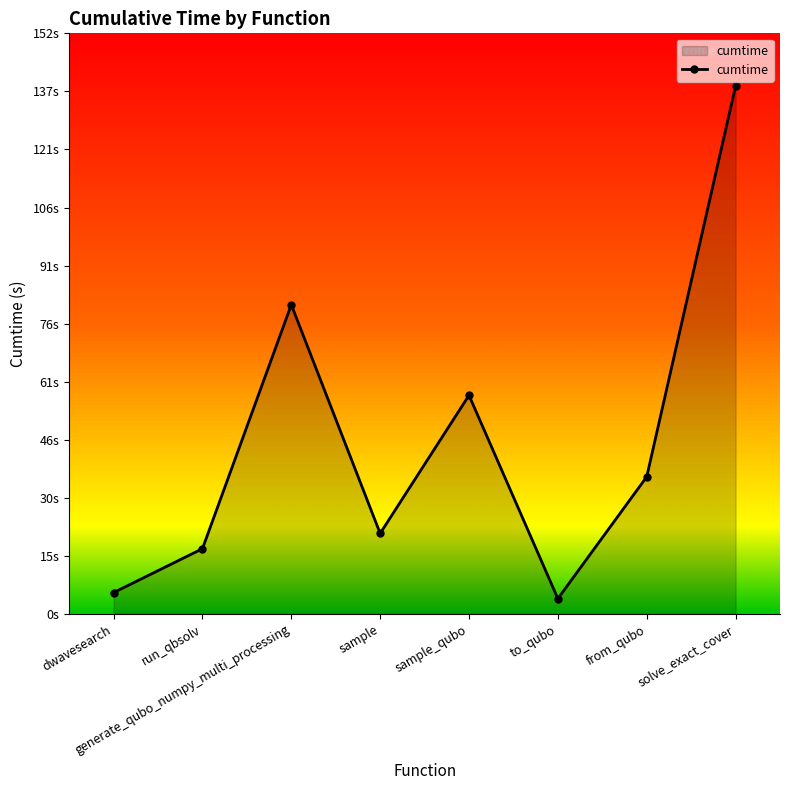

Does the chart have visible grid lines?

No